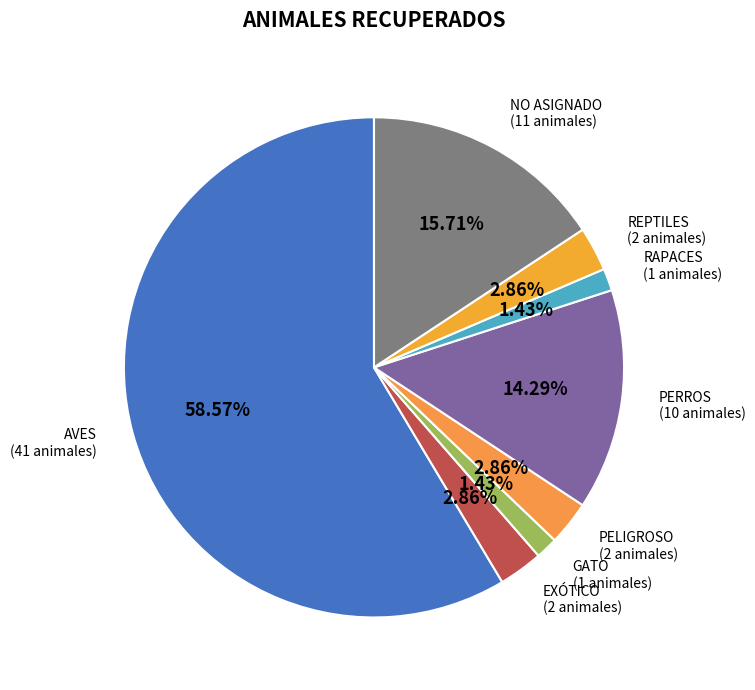

How many slices are in this pie chart?

8